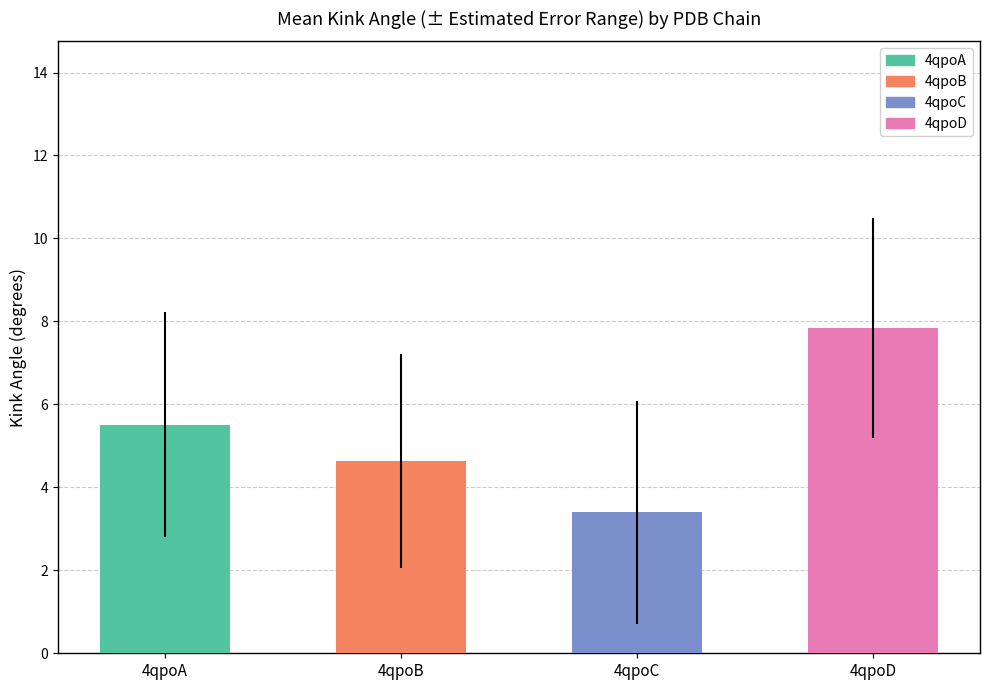

What is the change in value from 4qpoB to 4qpoD?

+3.2